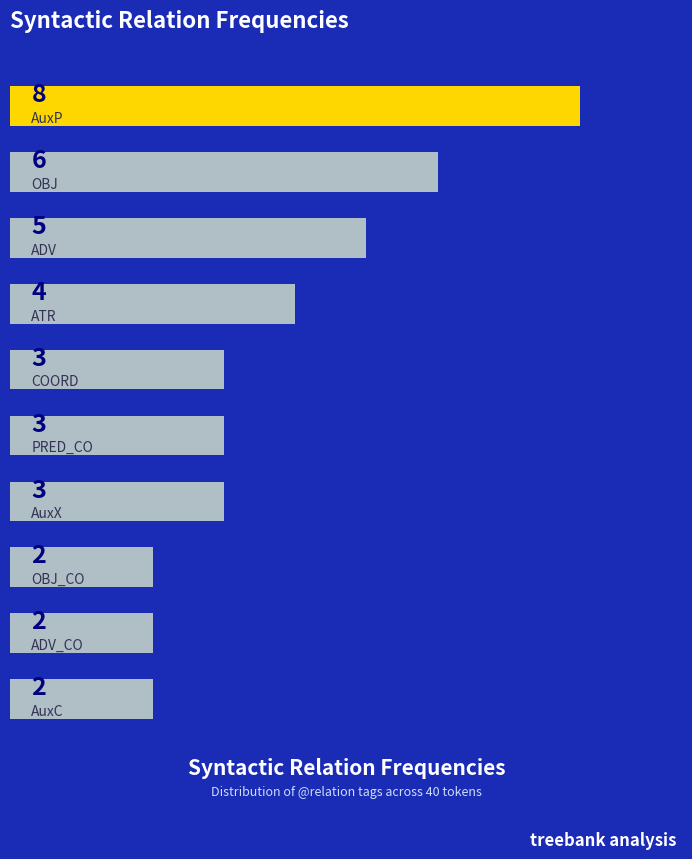

Does the chart contain stacked bars?

No